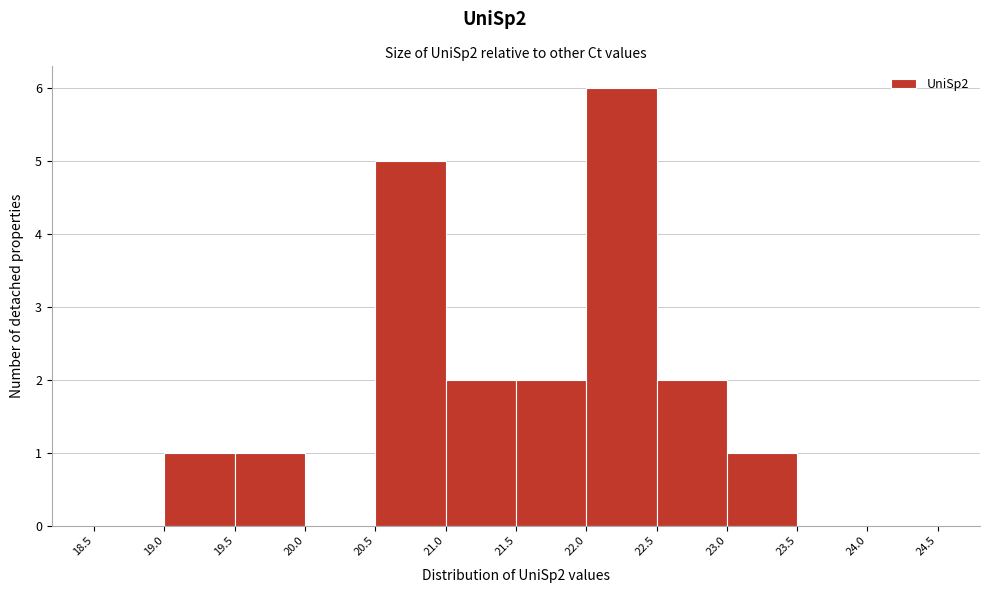

What is the height of the bar covering 22.0 to 22.5 on the x-axis? The values are not printed on the chart, so give them approximately, as read against the axis.

6